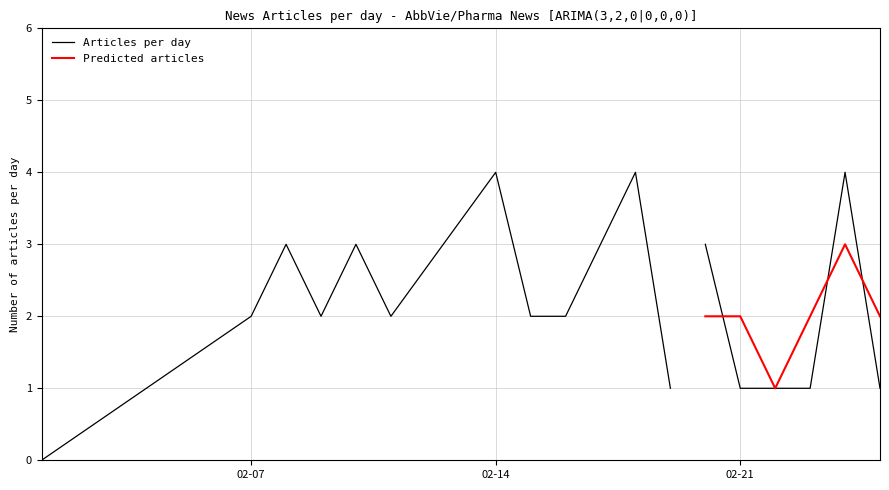

Is it true that the value at 2022-02-25 is 0?

False